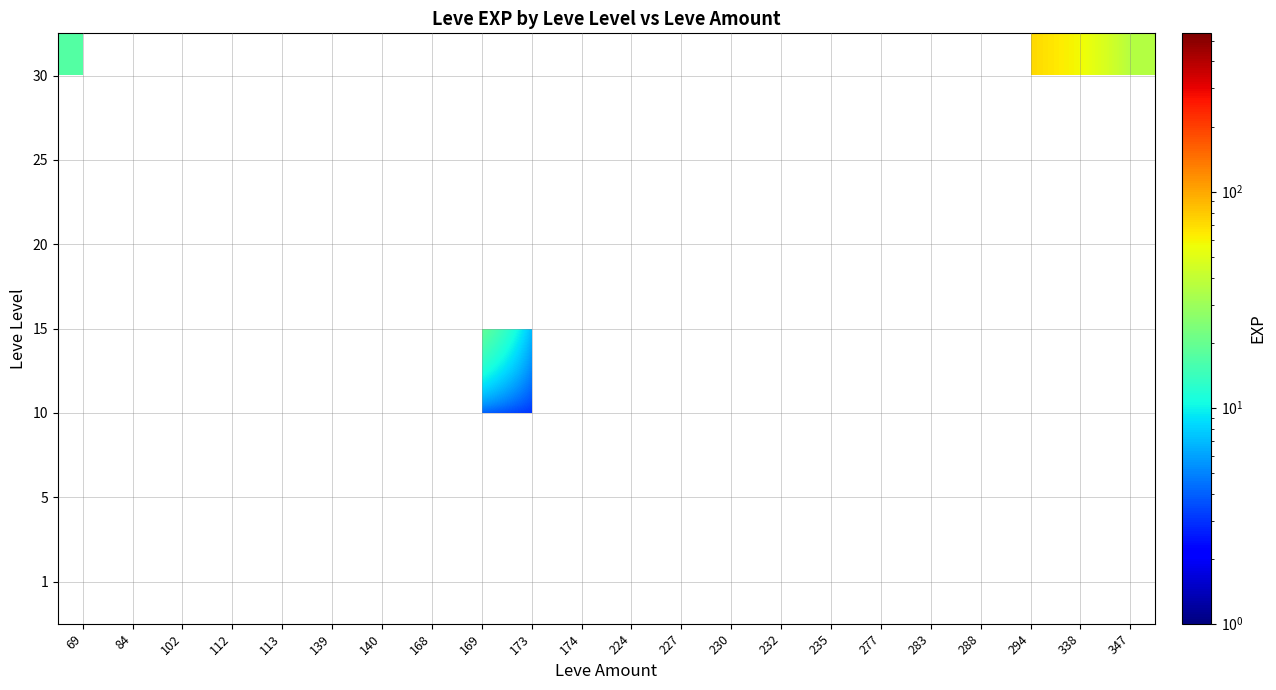

Between 347 and 235, which is larger?

347